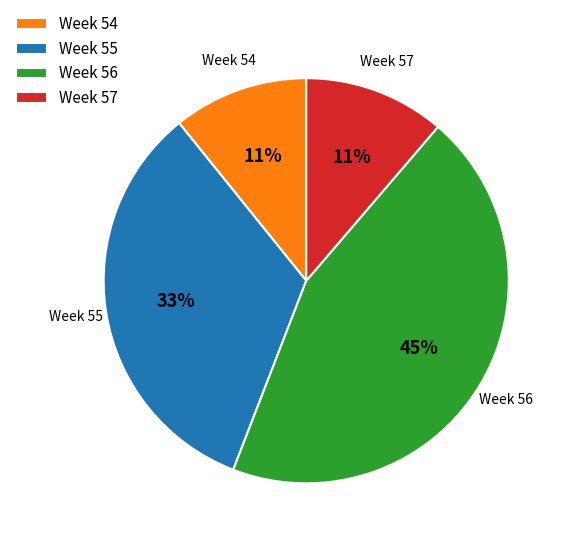

What is the ratio of the value at Week 56 to the value at Week 54?

4.1